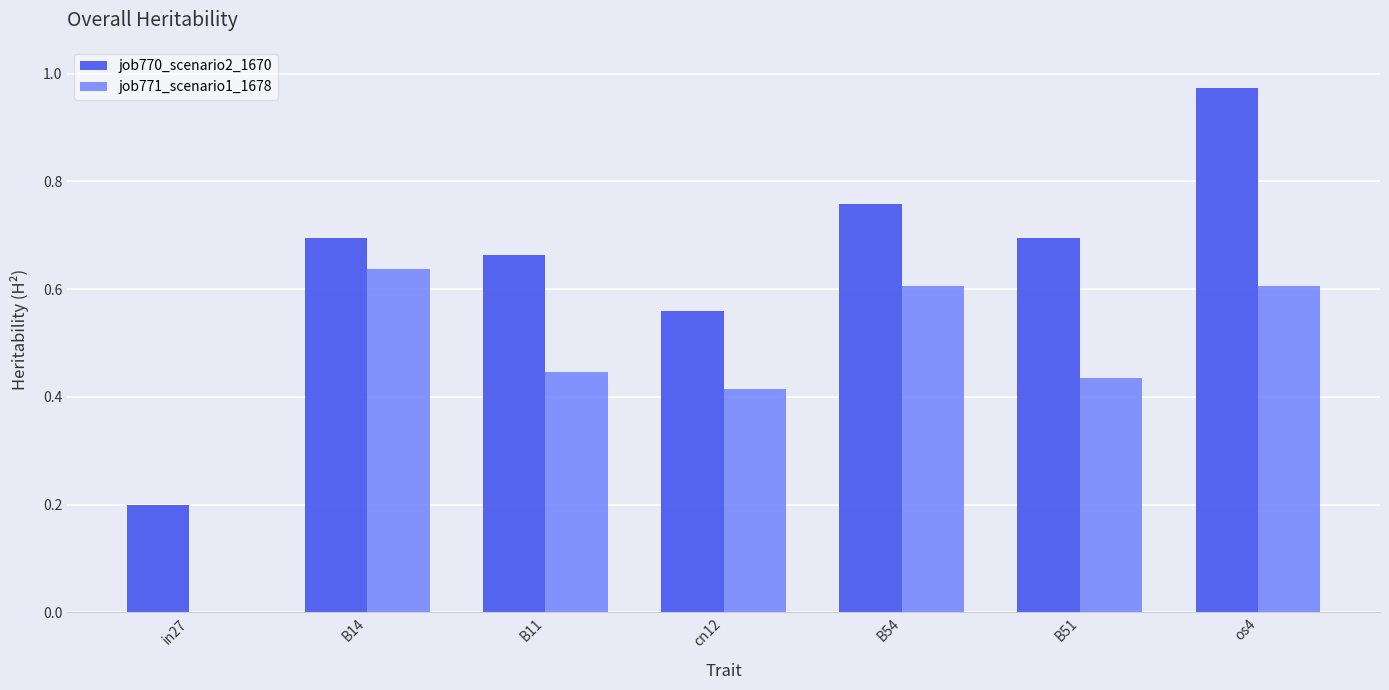

What is the sum of all job771_scenario1_1678 values?

3.1